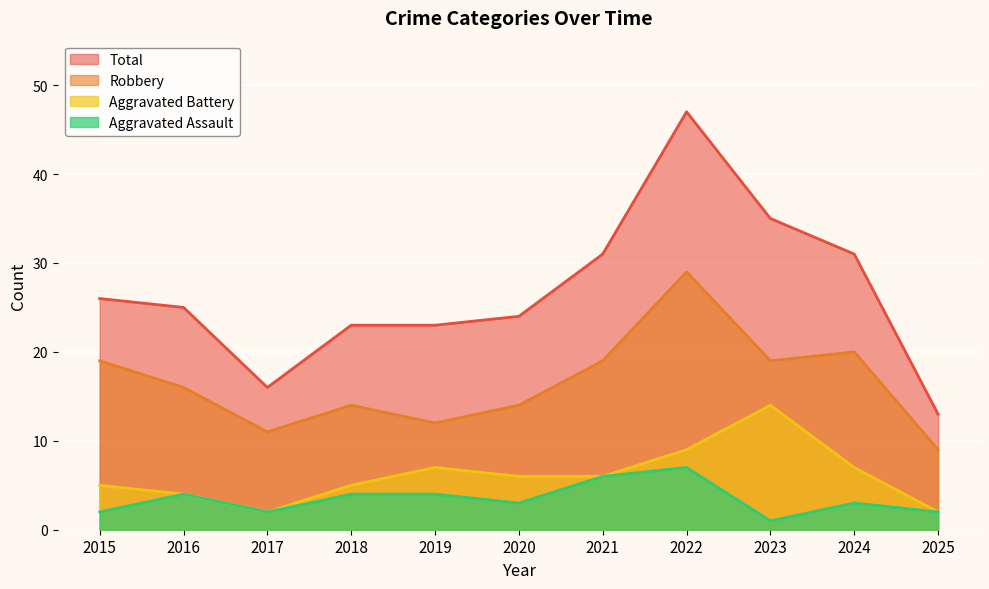

What is the difference between the Aggravated Assault values at 2020 and 2016?

1